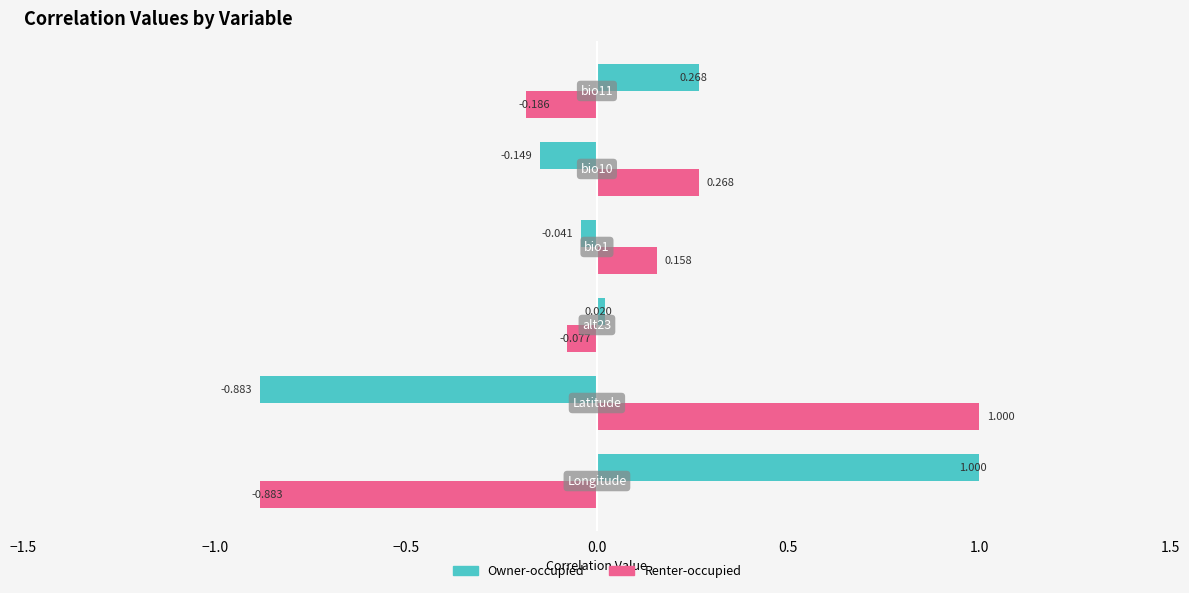

At which label does Owner-occupied first exceed 0?

Longitude